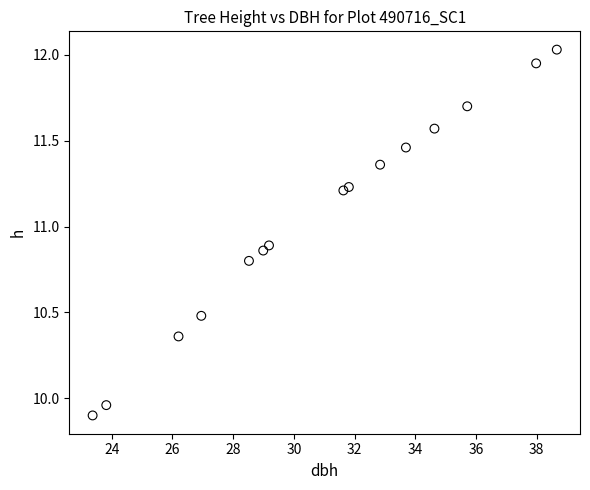

What is the range of Y values (max minus min)?

2.1